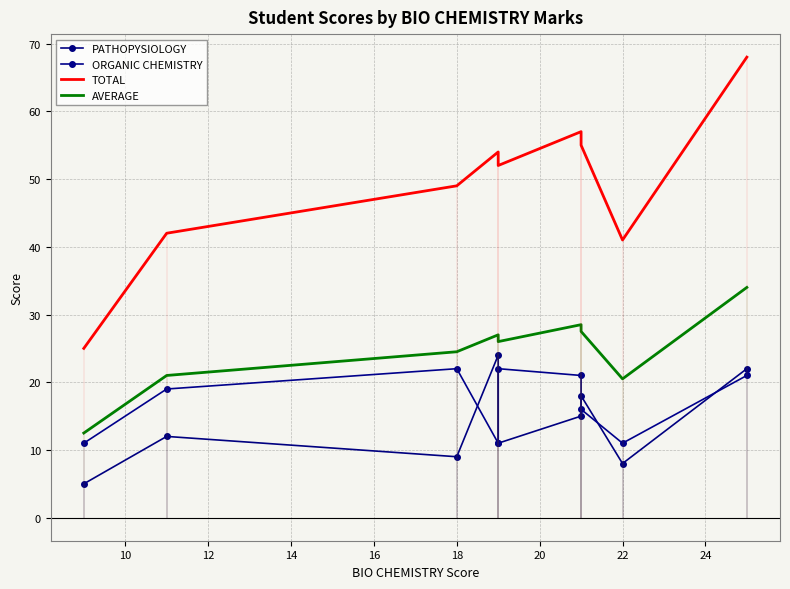

How many categories are shown in the chart?

9